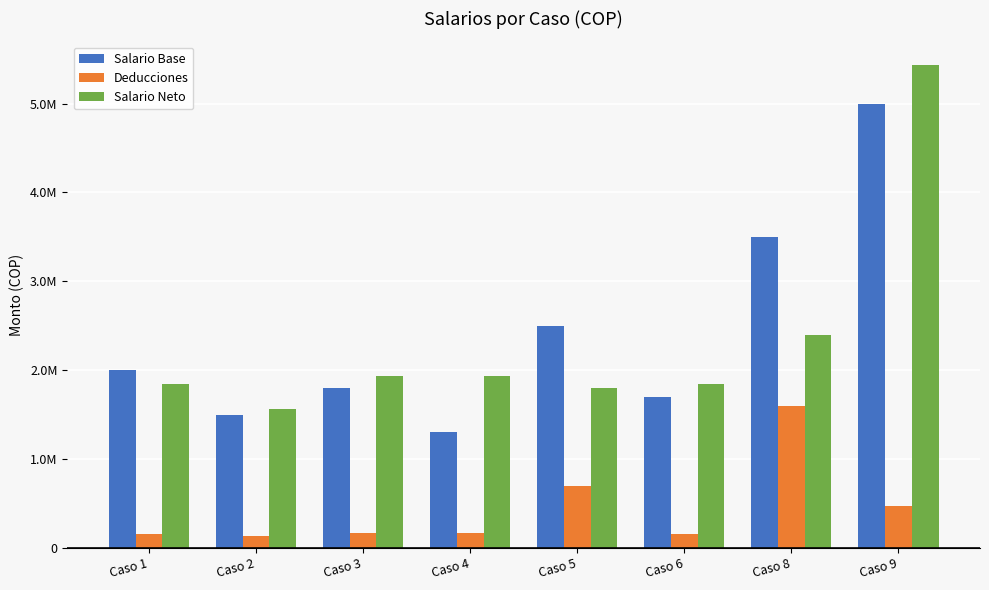

What are all the series names shown in the legend?

Salario Base, Deducciones, Salario Neto